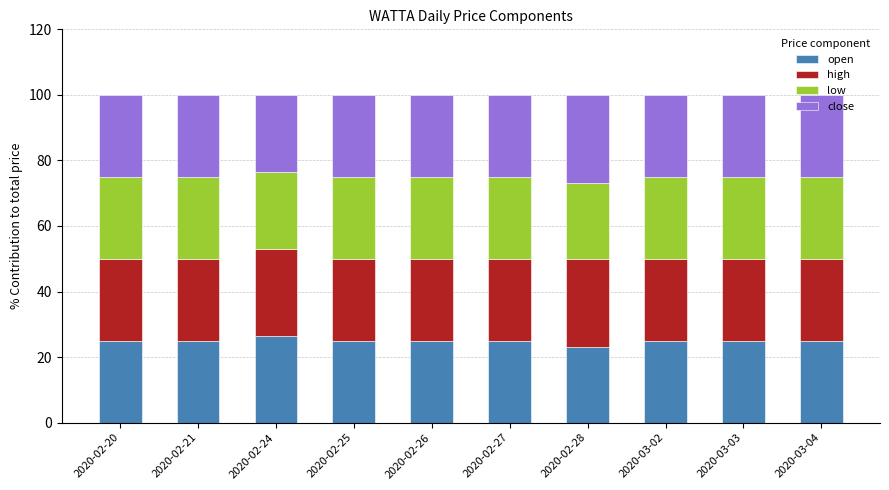

Count the number of categories in the chart.

10